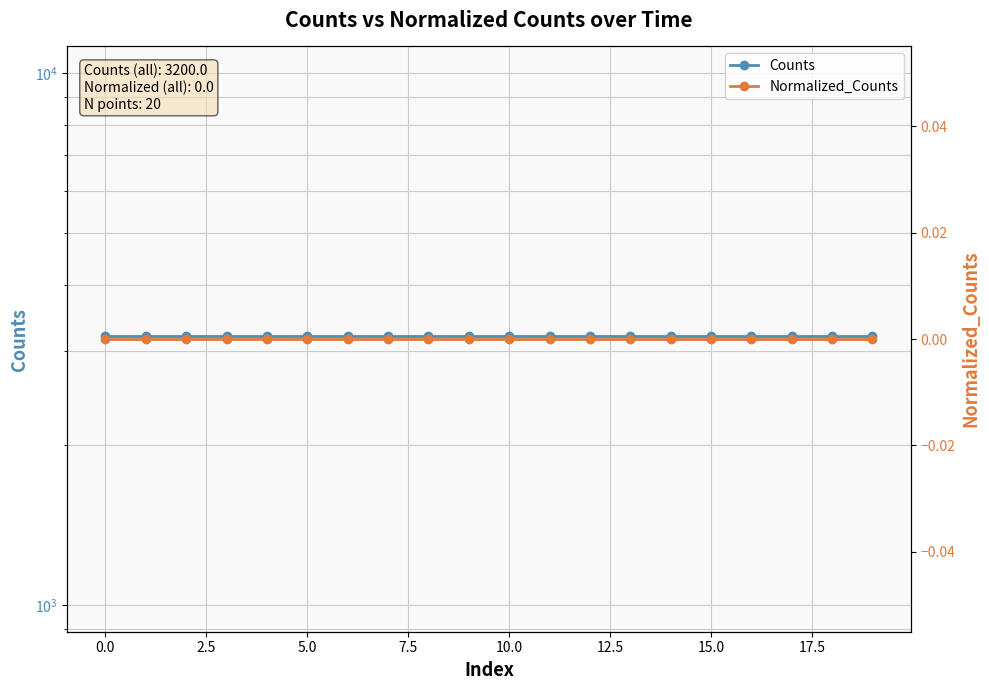

What is the label of the 20th point from the left?

19